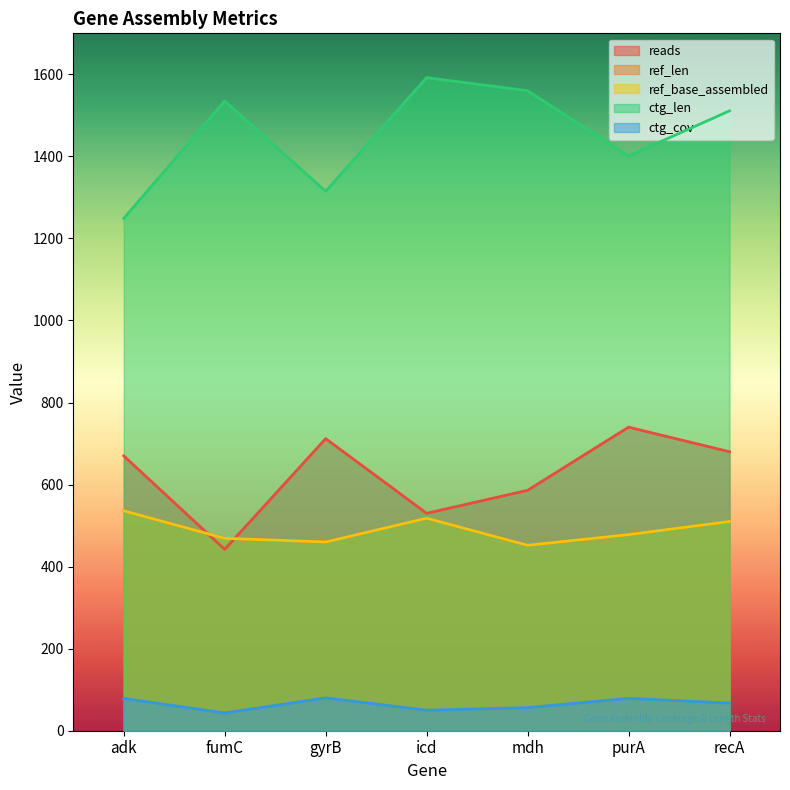

Which category has the highest value in the ref_len series?

adk